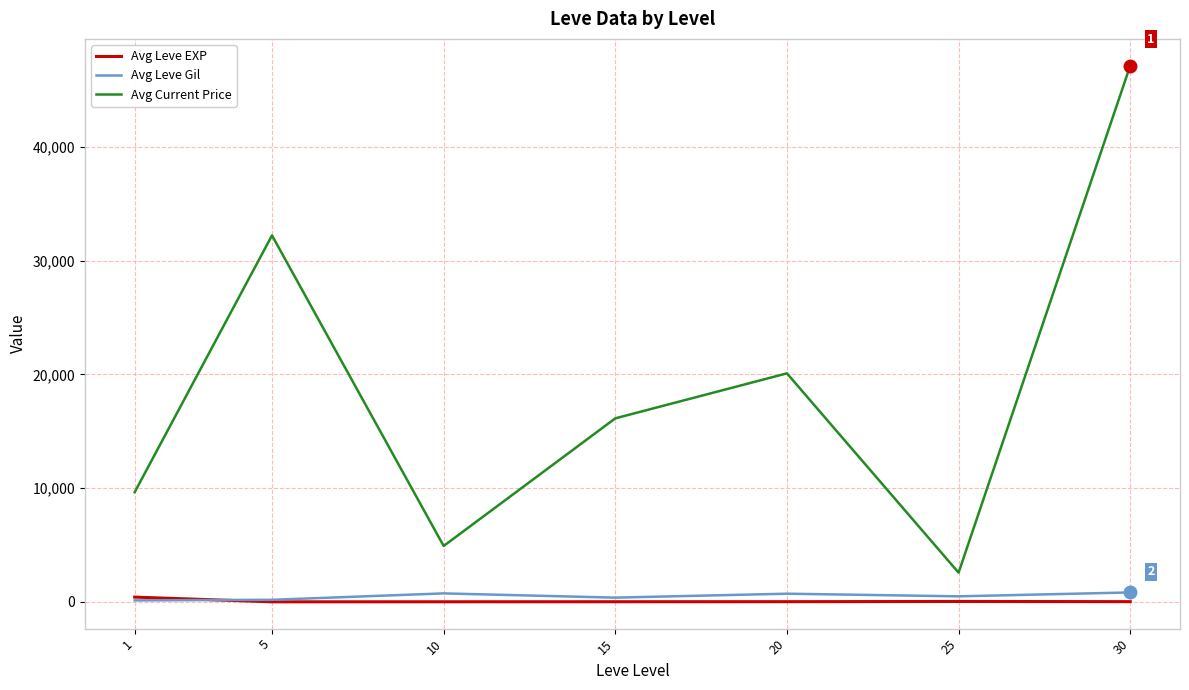

At 30, list the series in order from smallest to largest.

Avg Leve EXP, Avg Leve Gil, Avg Current Price